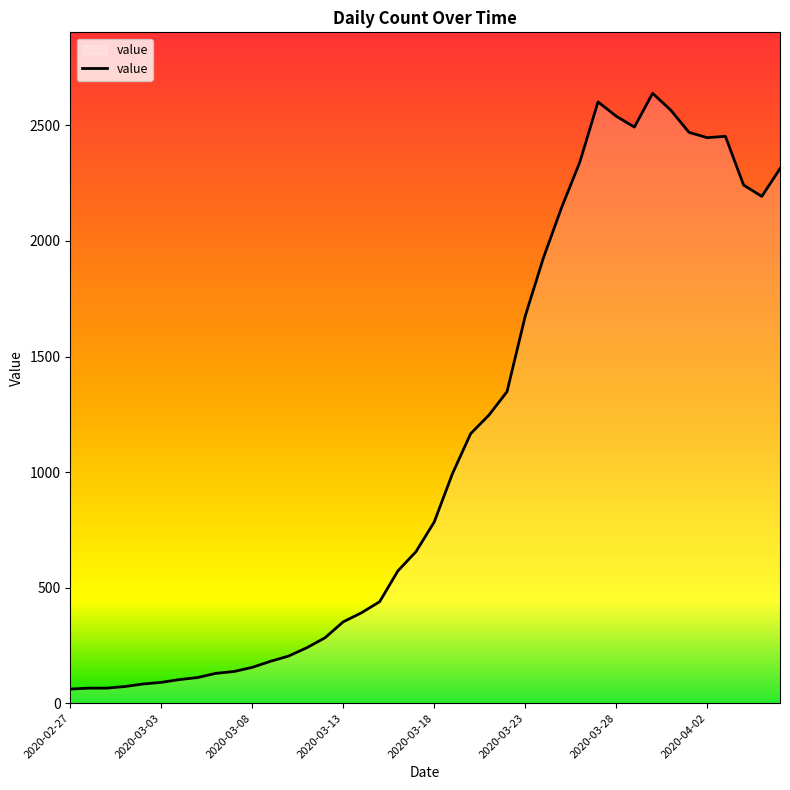

What is the difference between the maximum and minimum values?

2578